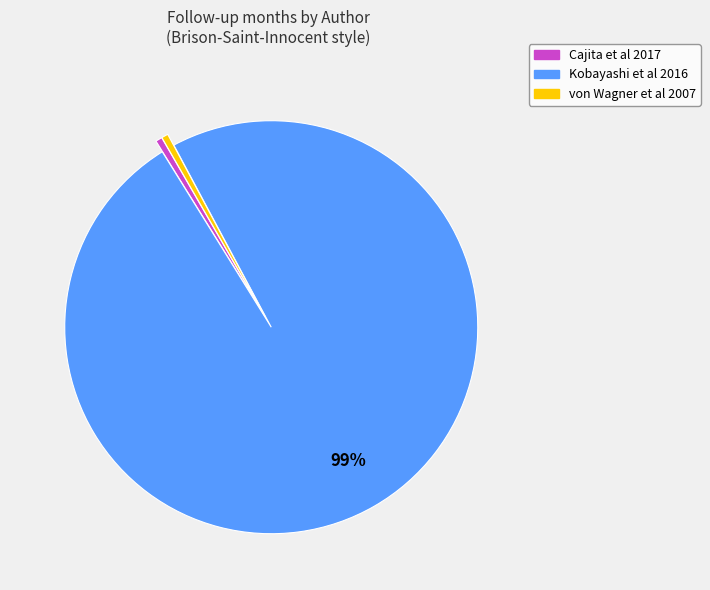

Is the sum of Cajita et al 2017 and Kobayashi et al 2016 greater than half?

Yes